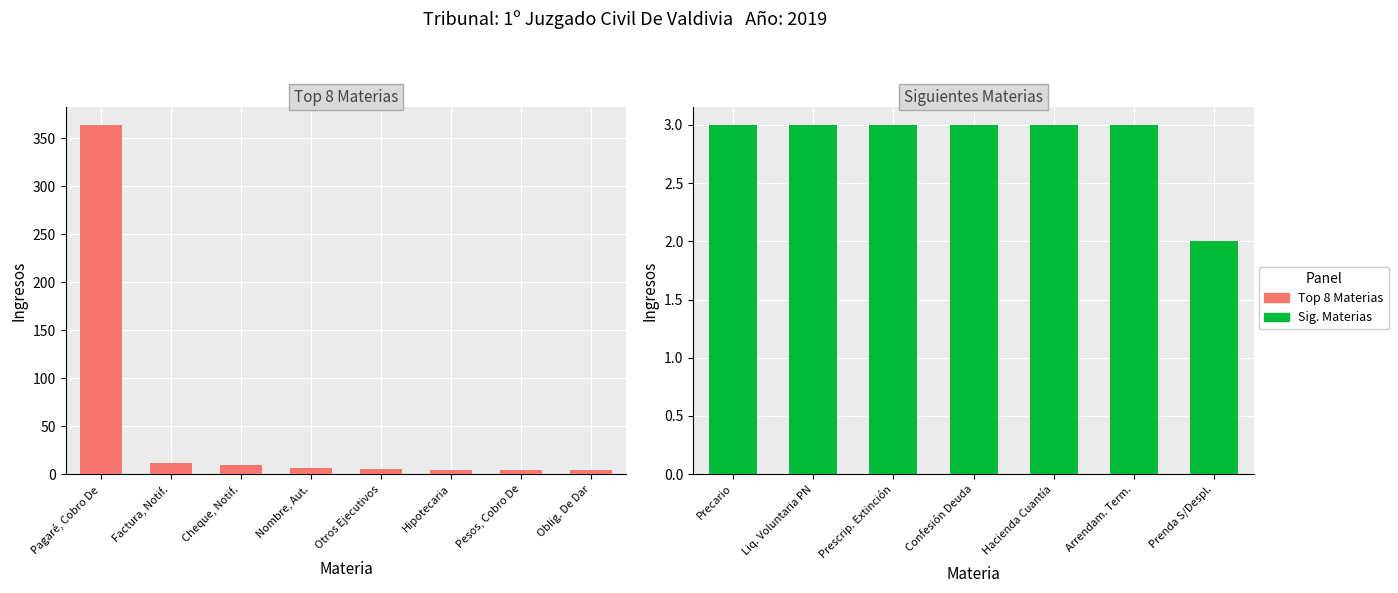

What is the difference between the maximum and minimum values?

1